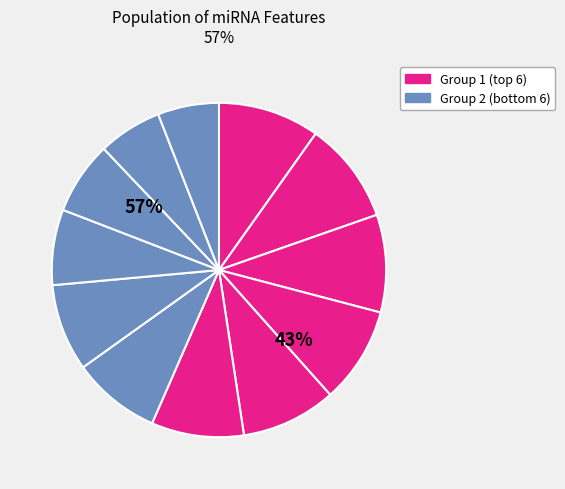

How many segments does this pie chart have?

12